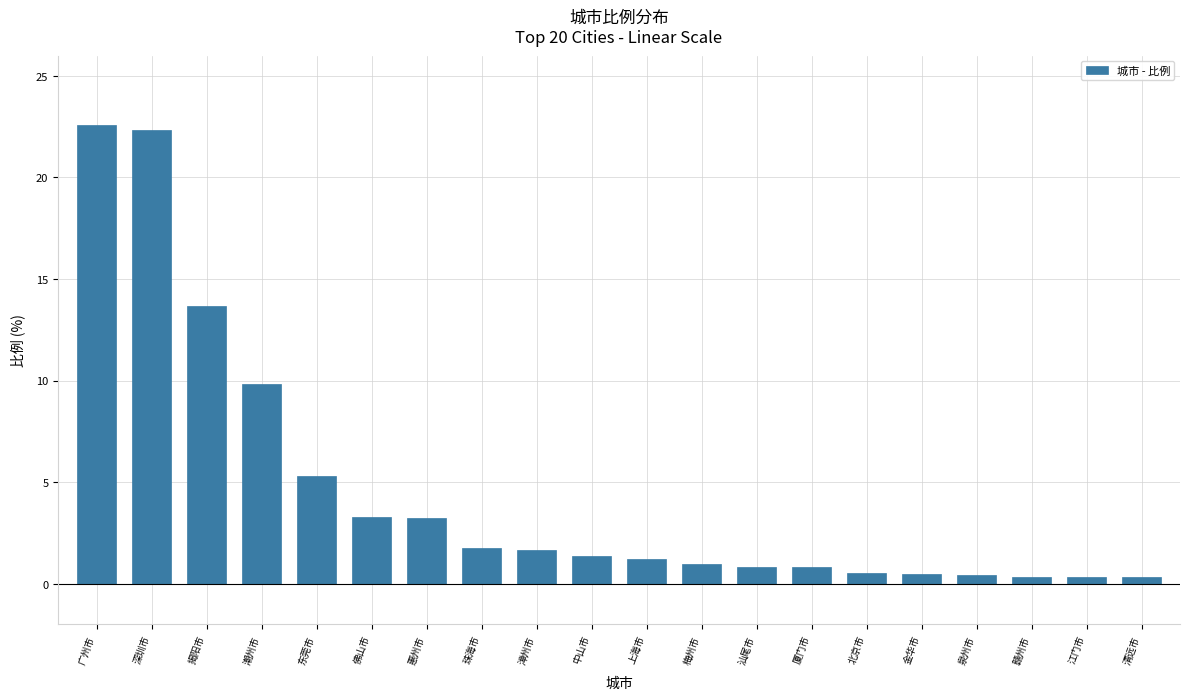

What is the label of the 5th bar from the right?

金华市